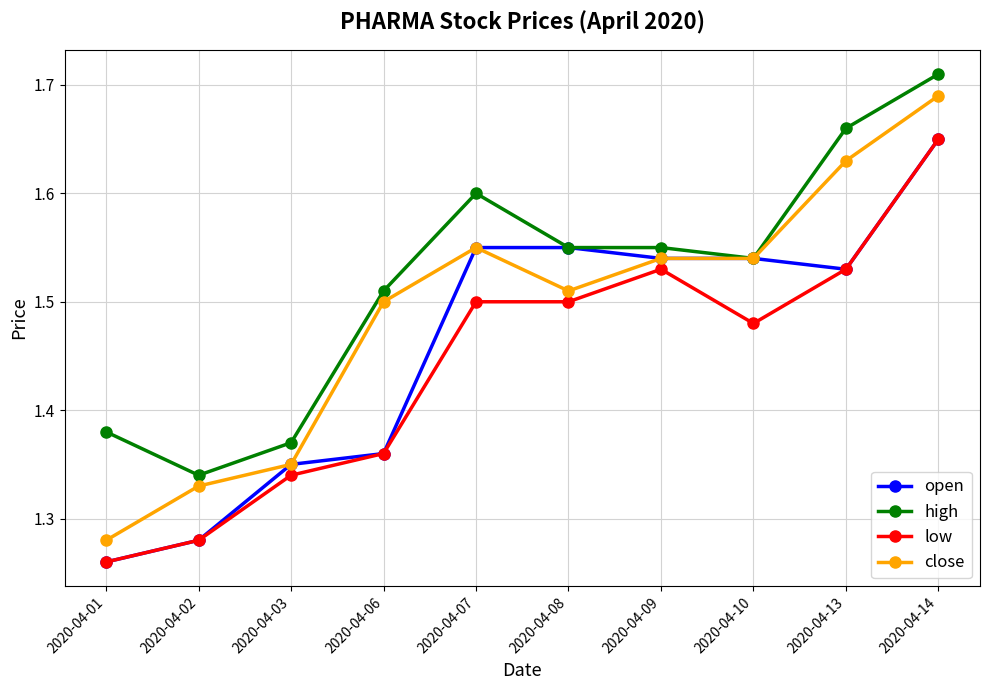

At which label does open reach its peak?

2020-04-14